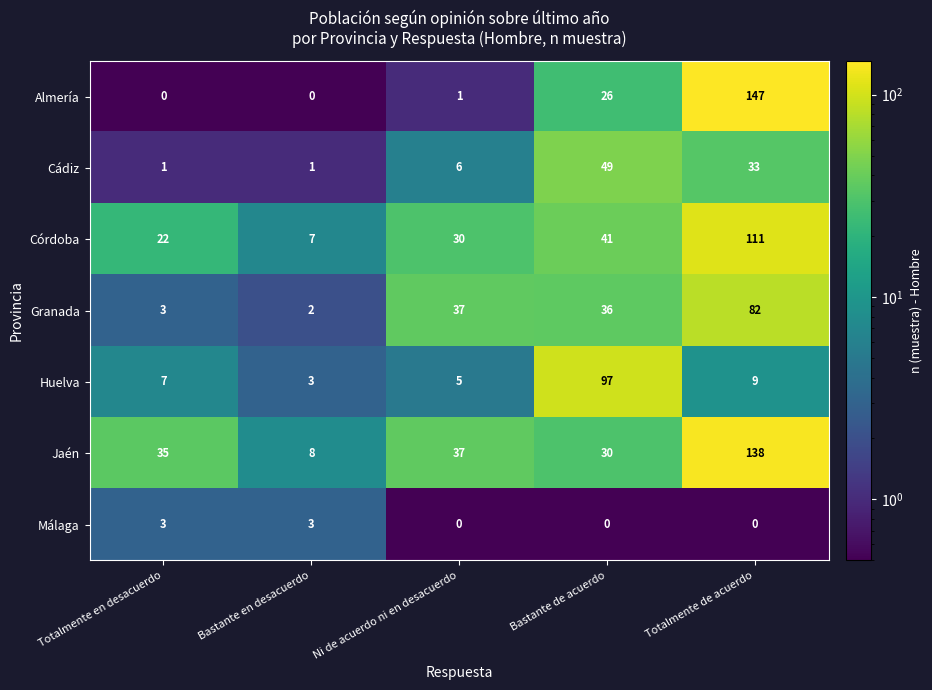

List the series in order of their peak value, highest first.

Almería, Jaén, Córdoba, Huelva, Granada, Cádiz, Málaga